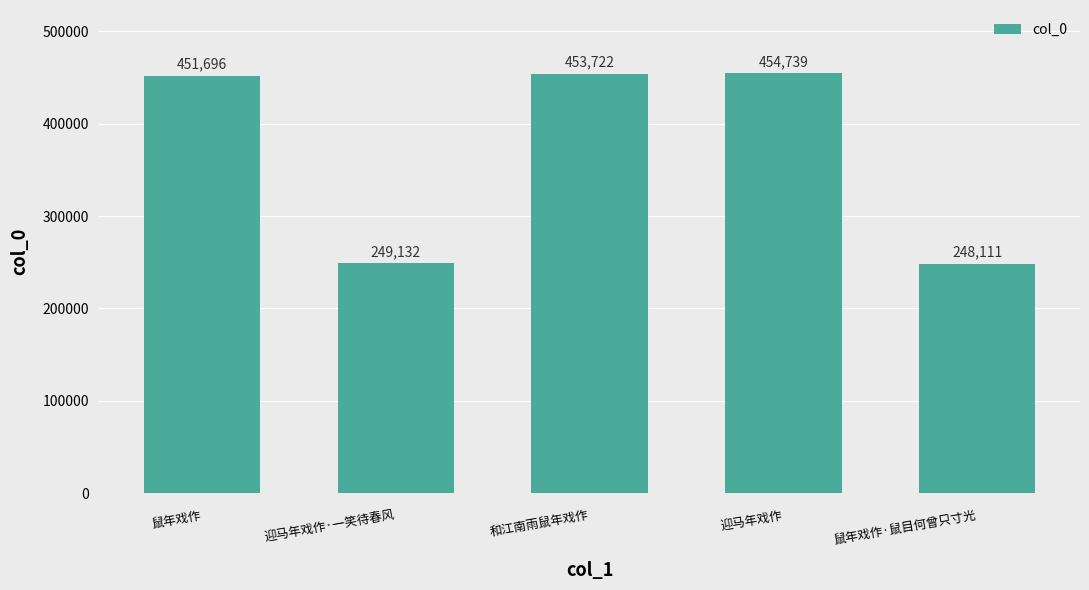

Reading right to left, transcribe all the data shown in this chart.

248111	454739	453722	249132	451696